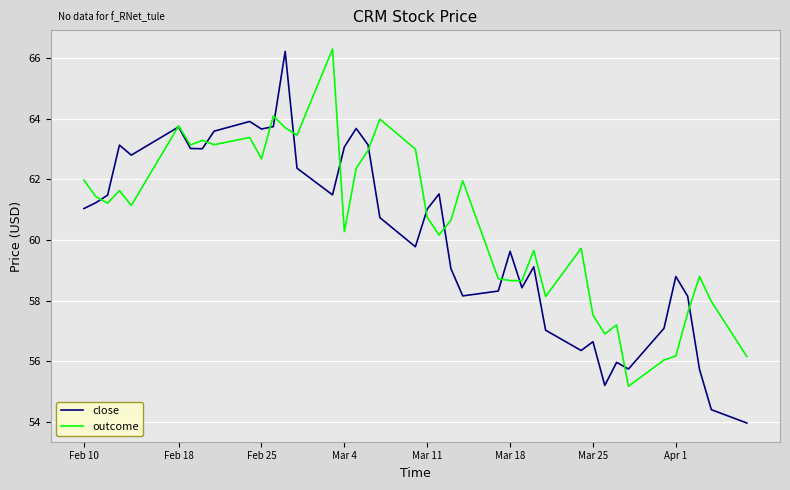

What is the greatest value displayed?

66.3